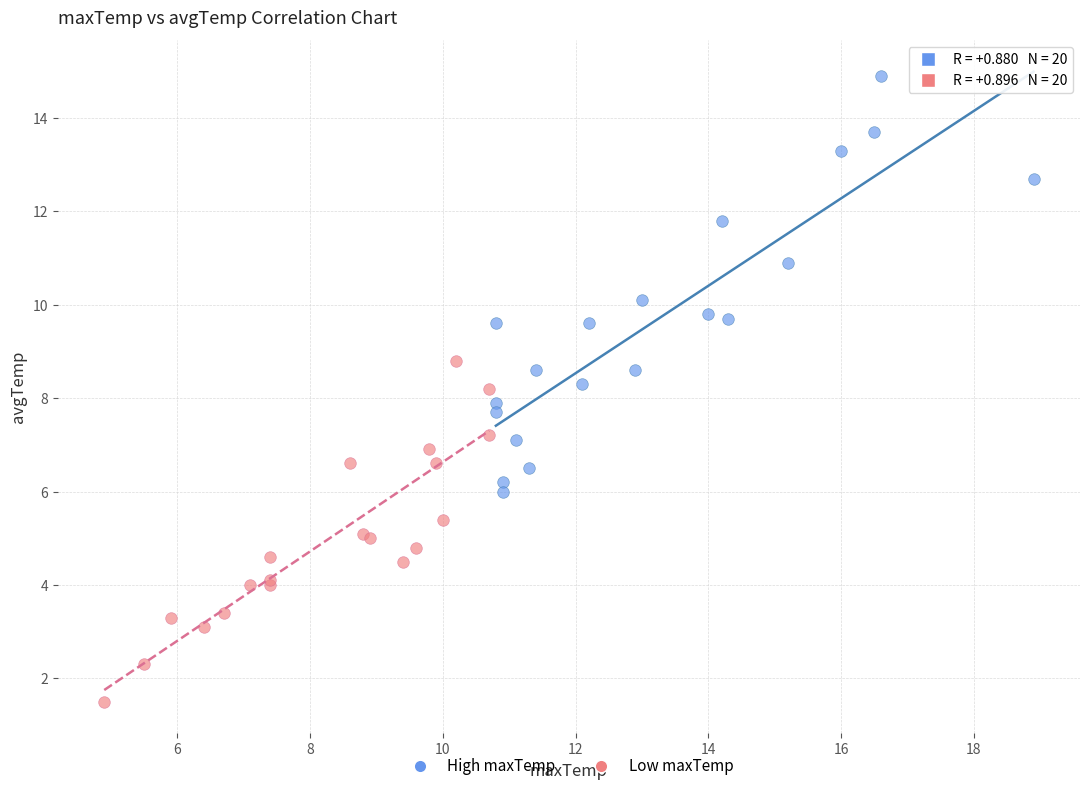

What are all the series names shown in the legend?

High maxTemp, Low maxTemp